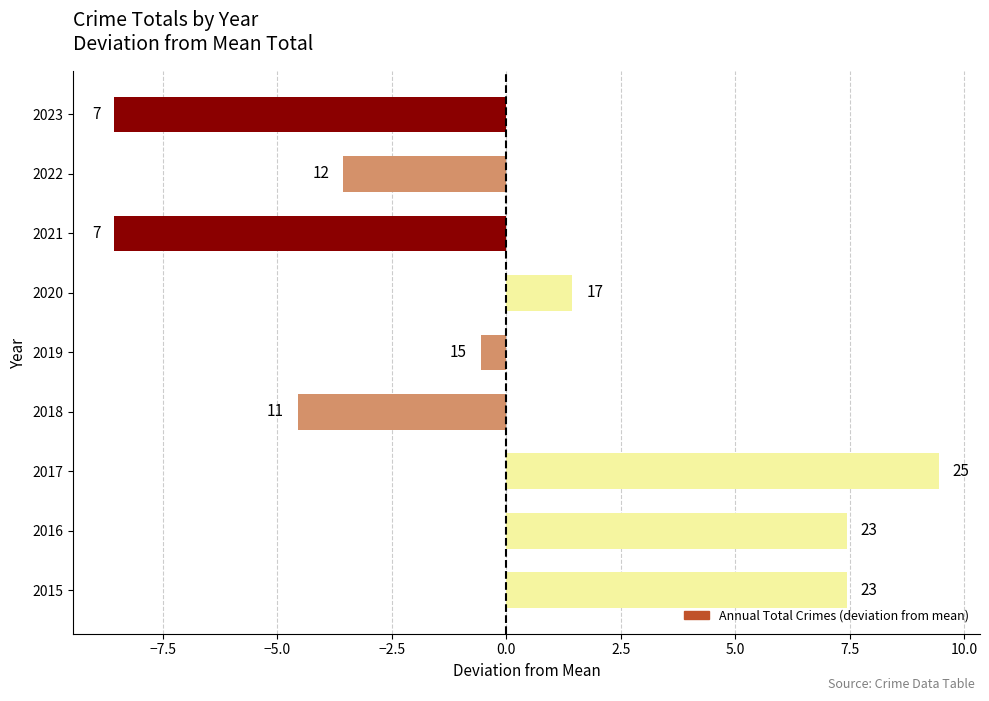

How many bars are there in total?

9